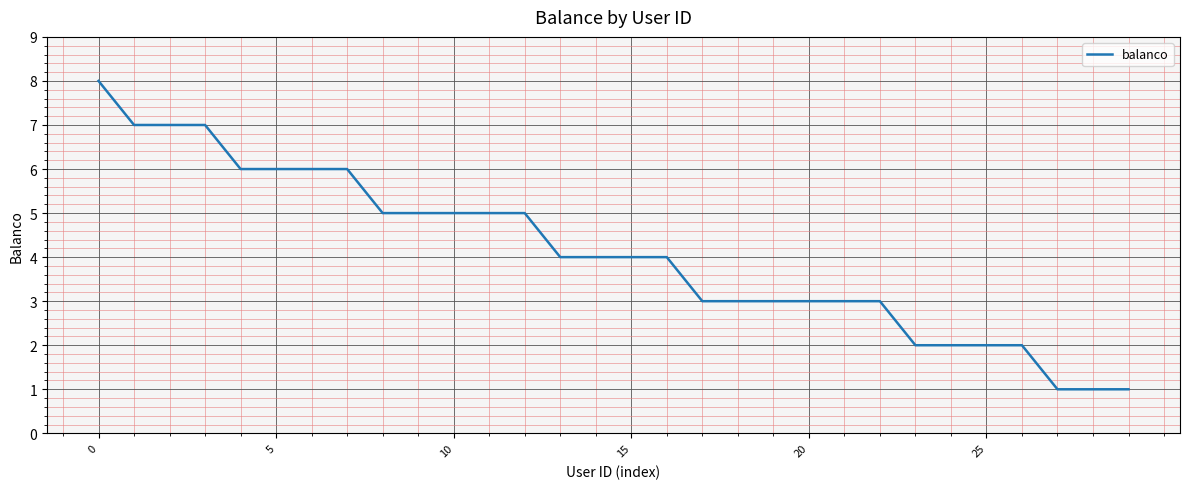

What is the greatest value displayed?

8